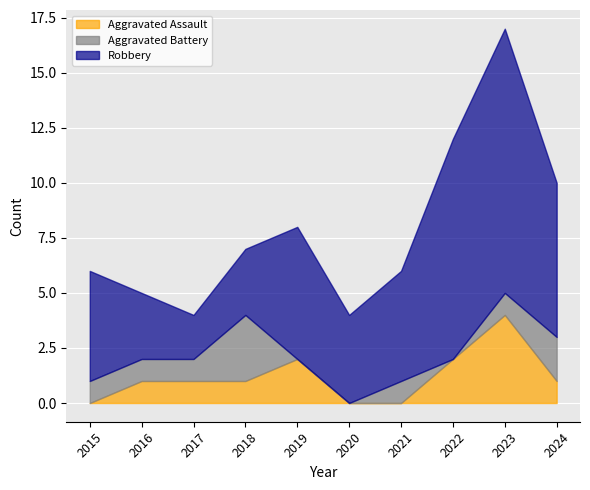

Which category has the lowest value across all series?

2015